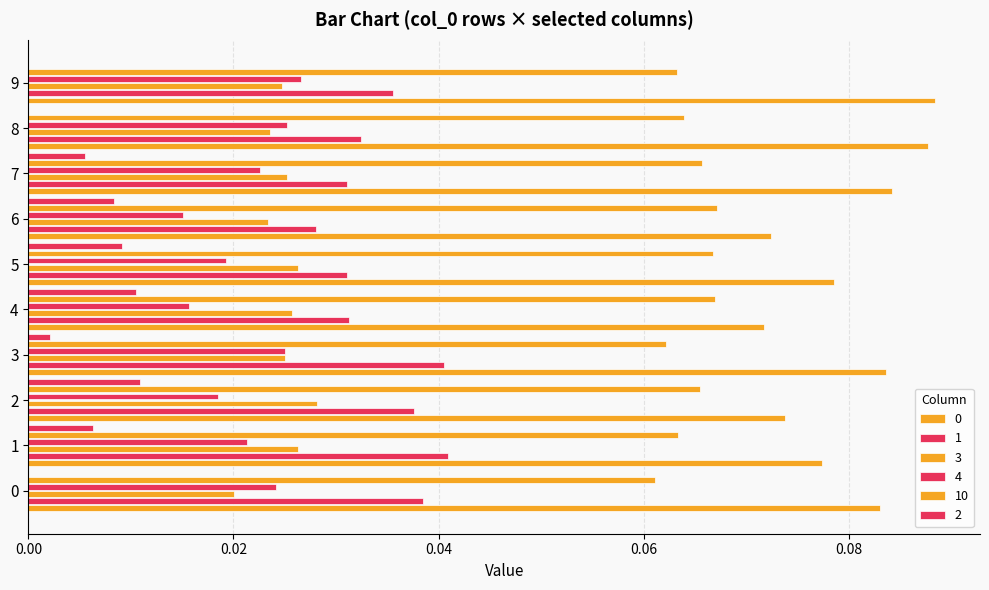

How many distinct data groups are displayed?

6